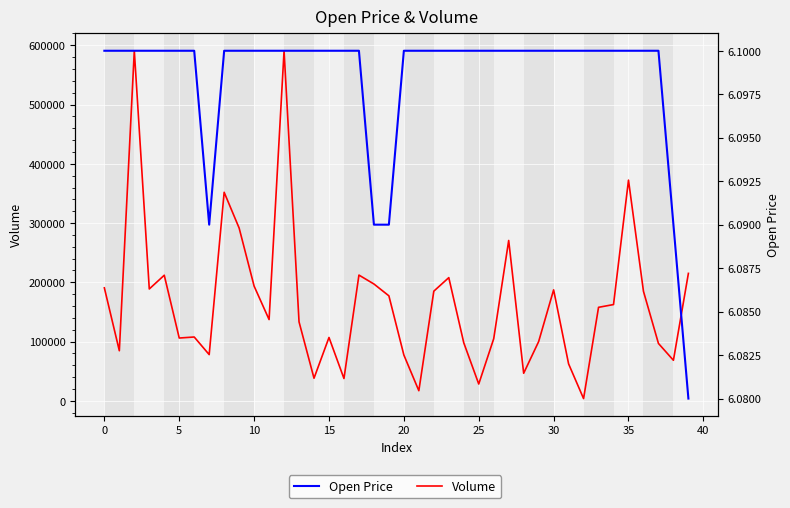

What is the smallest value displayed?

6.1